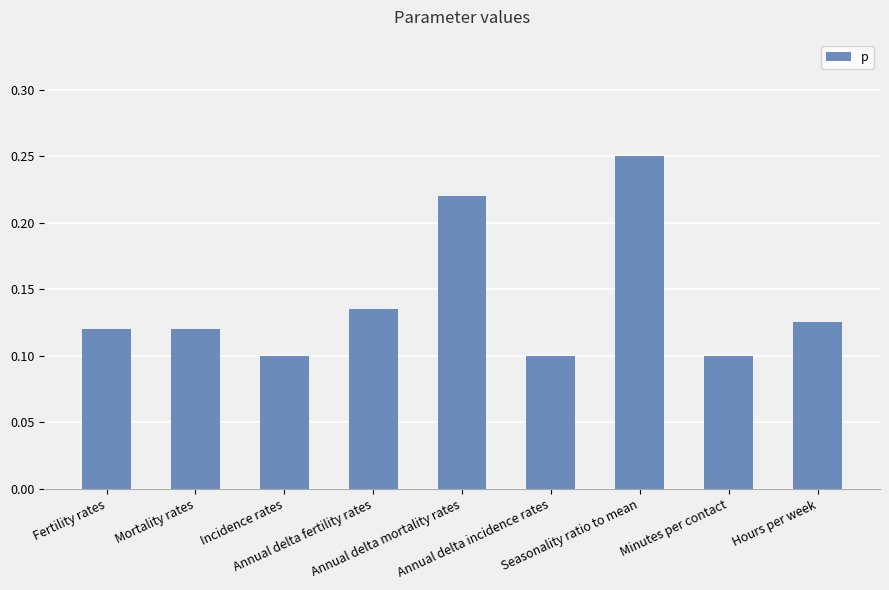

Count the values in the range 0 to 1.

9